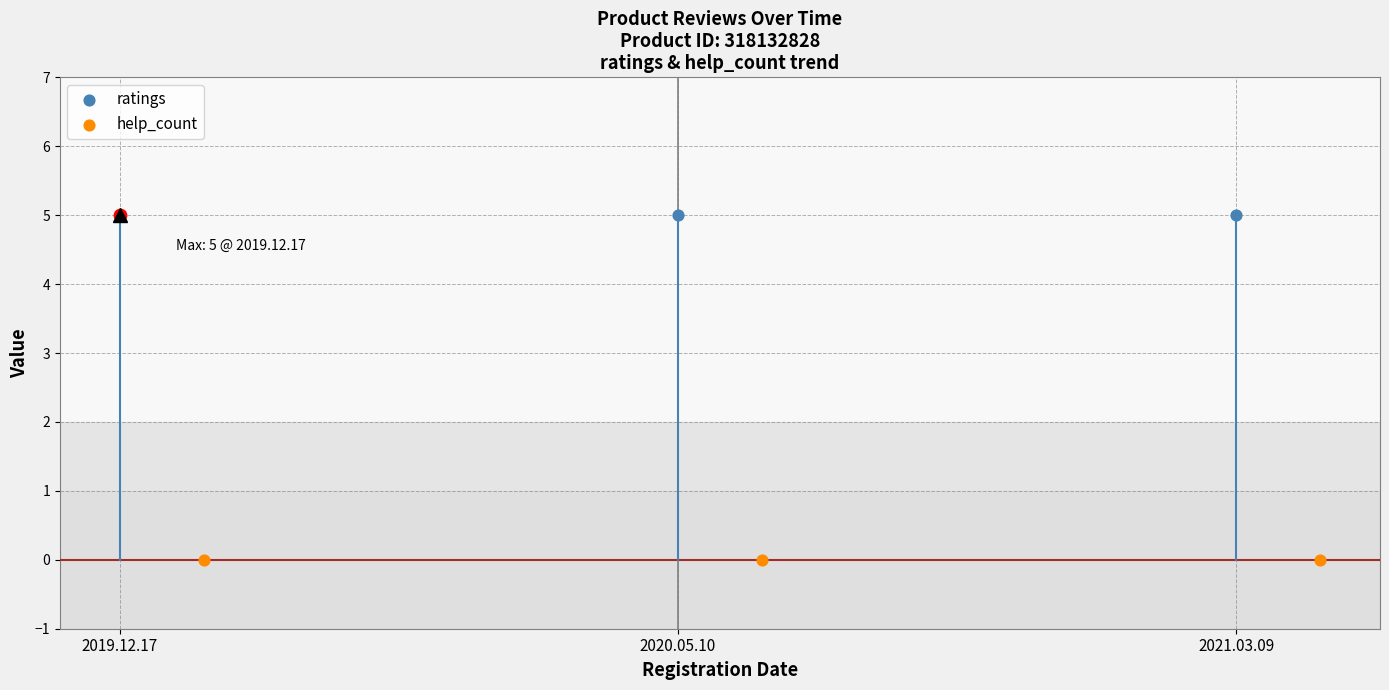

Which series has the largest total across all categories?

ratings